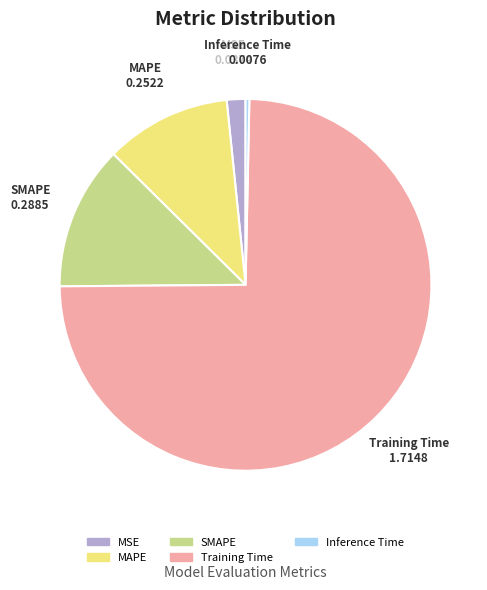

Is there a majority slice in this chart?

Yes